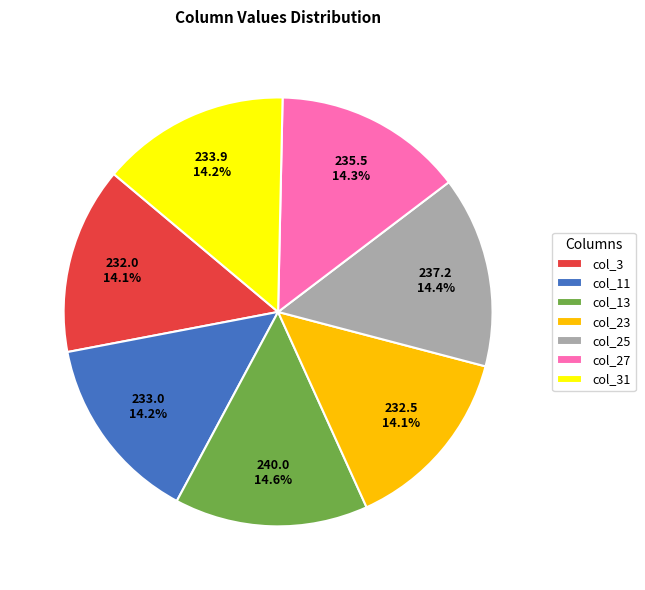

How many segments does this pie chart have?

7